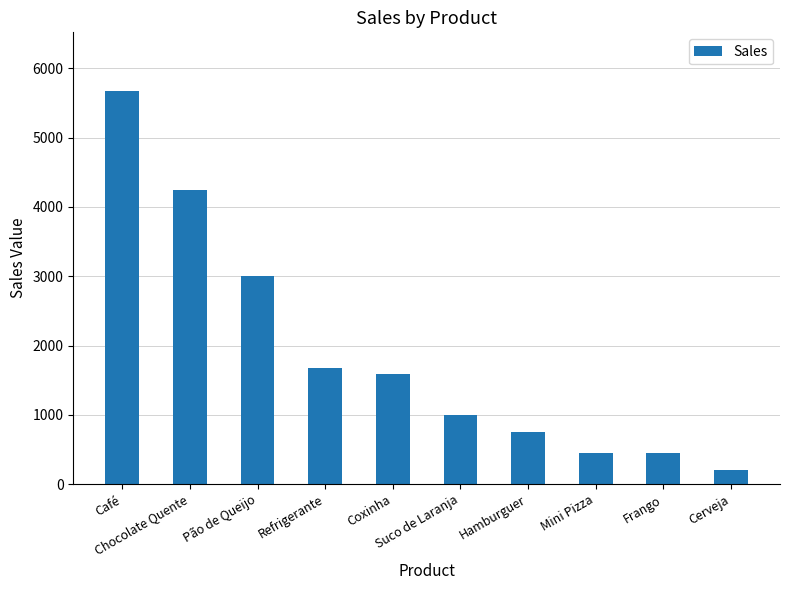

What is the difference between the values at Mini Pizza and Café?

5220.0